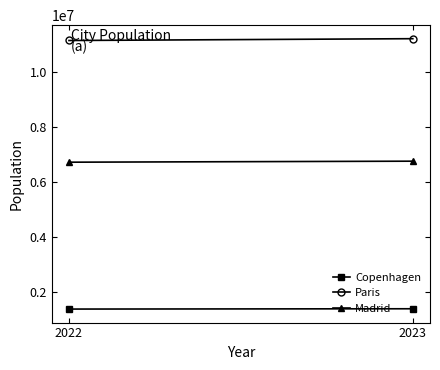

The Copenhagen series shows 1370000 at 2022. True or false?

True